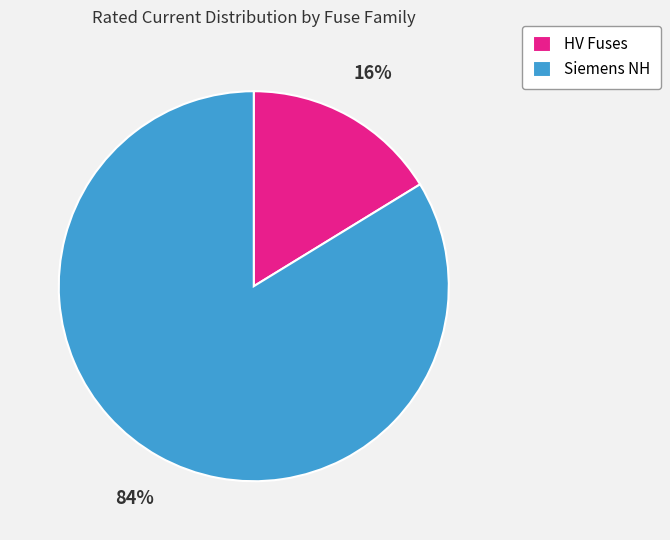

Approximately how many times larger is the value at Siemens NH compared to HV Fuses?

5.2